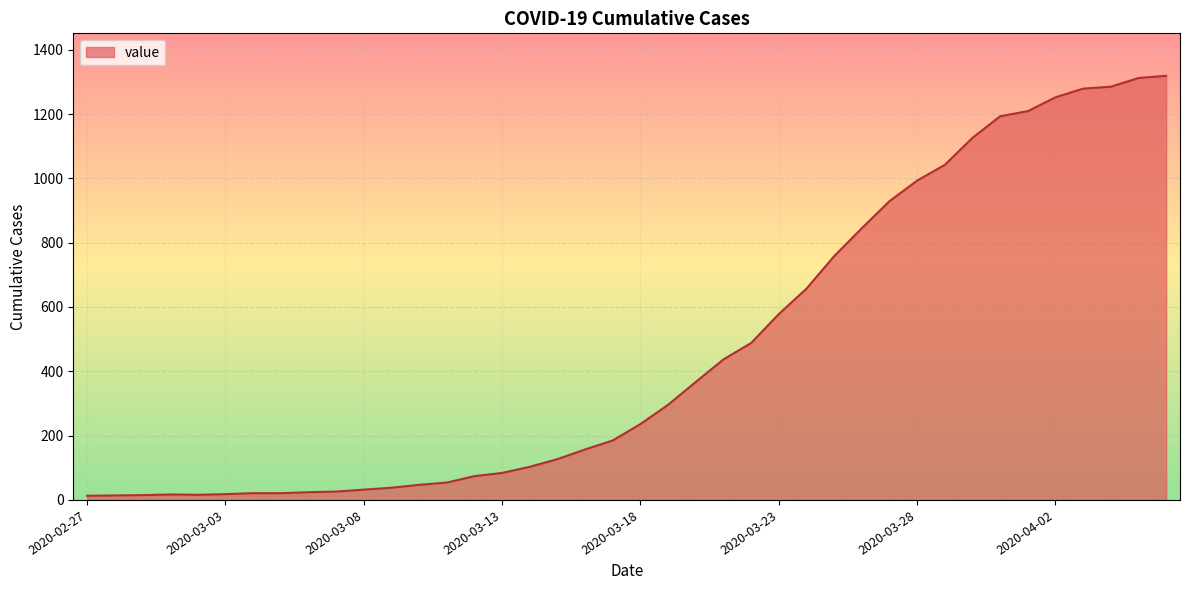

What is the greatest value displayed?

1319